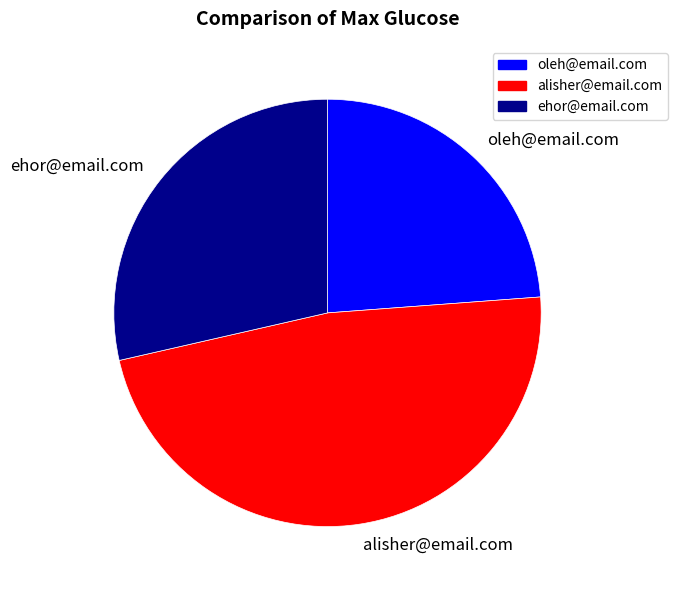

Which has a higher value, oleh@email.com or ehor@email.com?

ehor@email.com